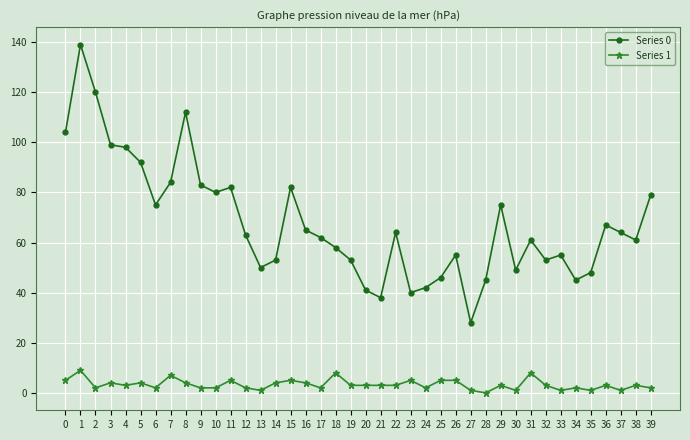

Count the number of data series in this chart.

2